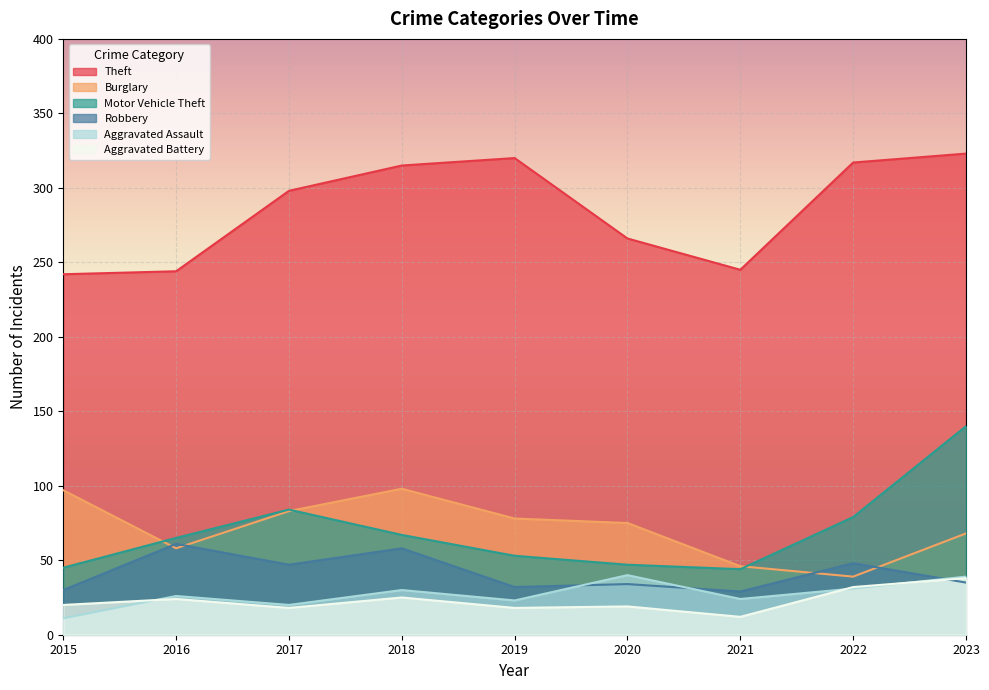

Where is Robbery nearest to the value 45?

2017